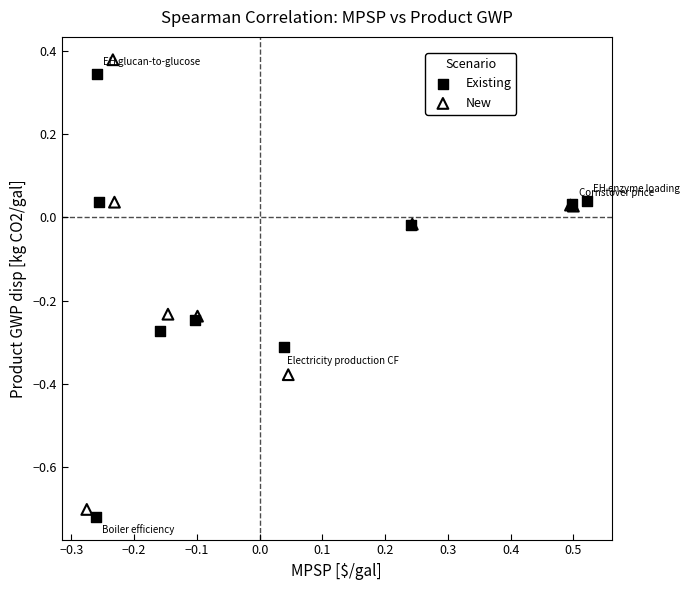

What are all the series names shown in the legend?

Existing, New